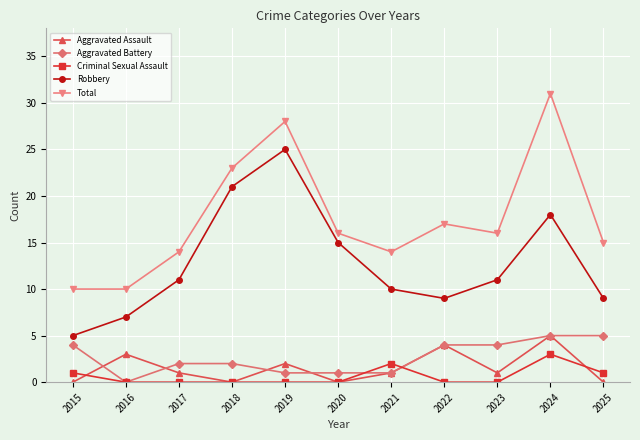

The Aggravated Assault series shows 0 at 2025. True or false?

True